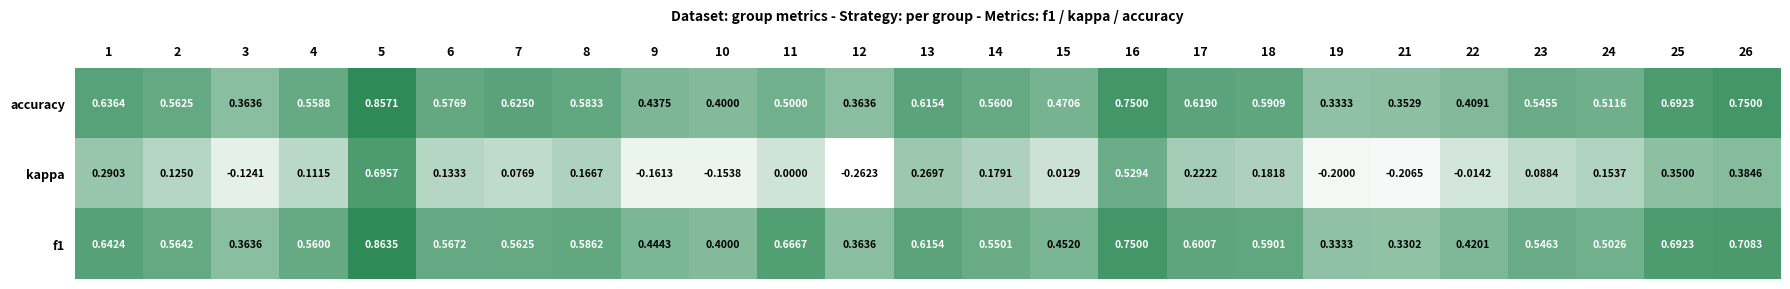

Which series has the widest spread of values?

kappa